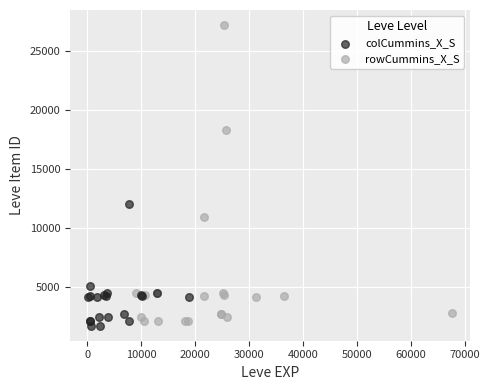

Which series has the largest Y range (max minus min)?

rowCummins_X_S